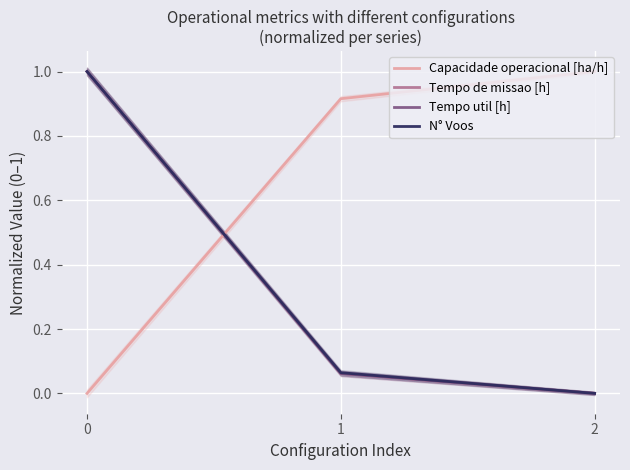

At how many categories does at least one series exceed 0?

3